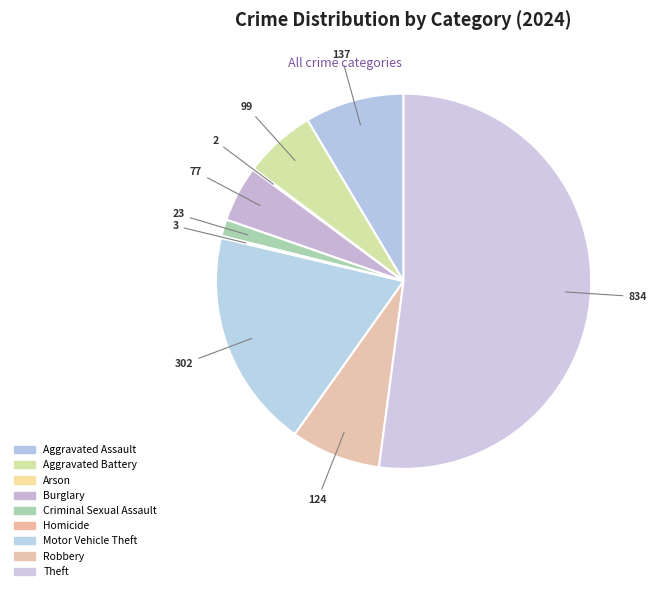

Which slice is the largest?

Theft